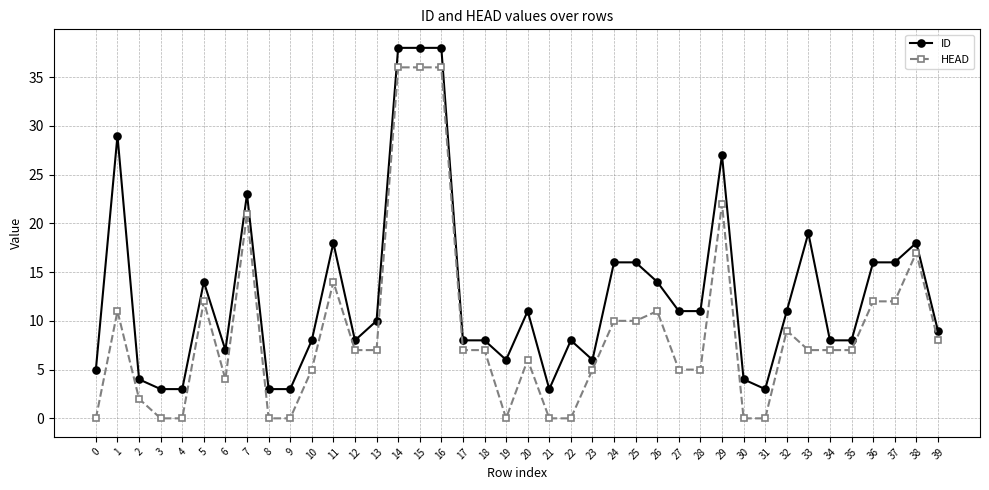

True or false: ID has a value of 16 at 37.

True